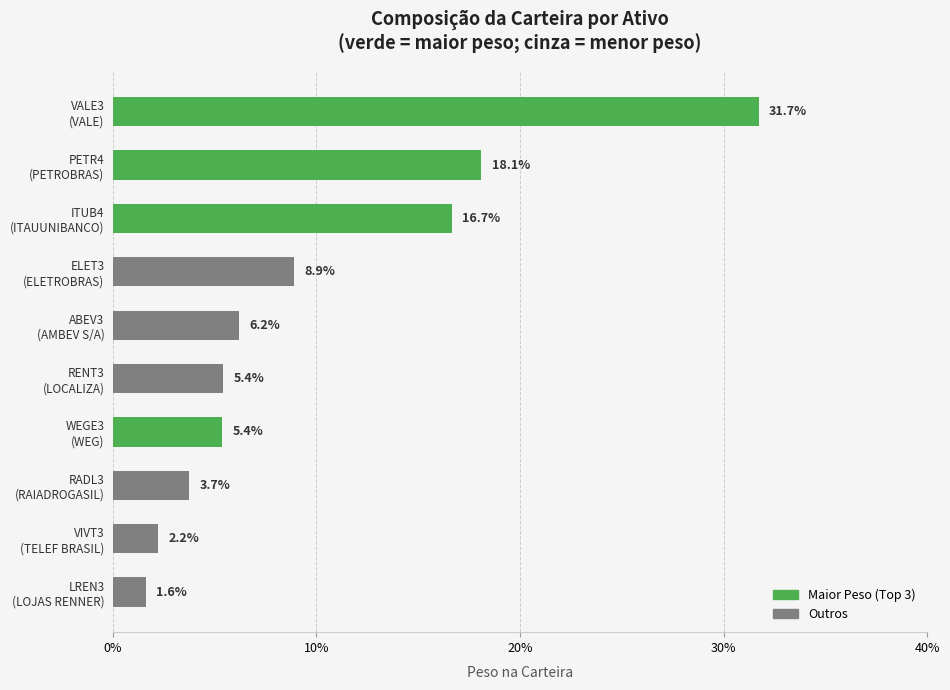

Does the chart contain any negative values?

No